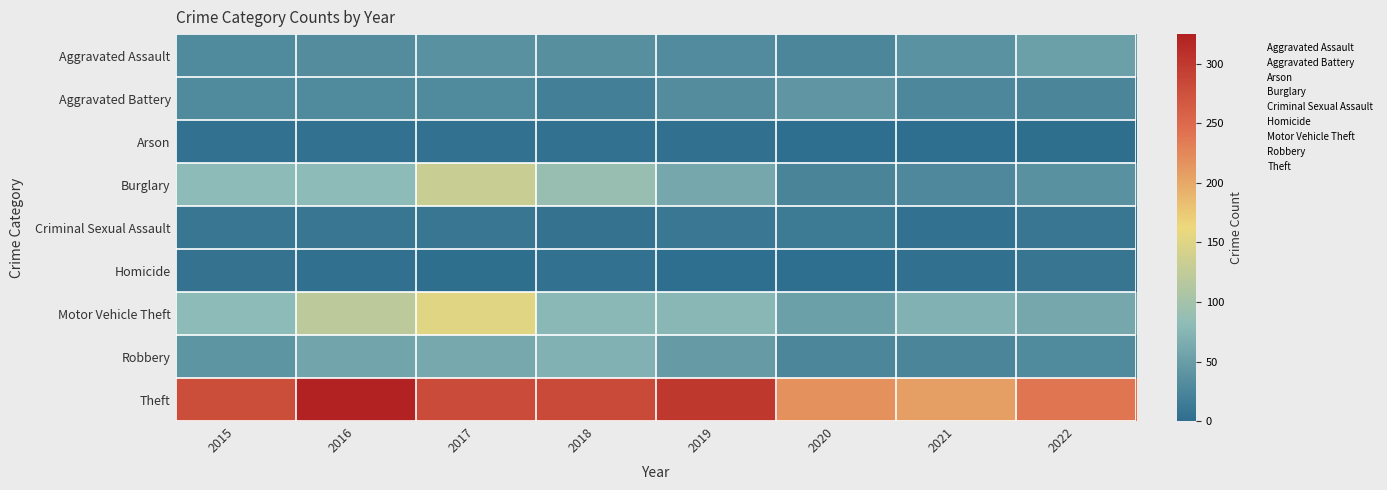

Which label corresponds to the smallest value in the chart?

2020